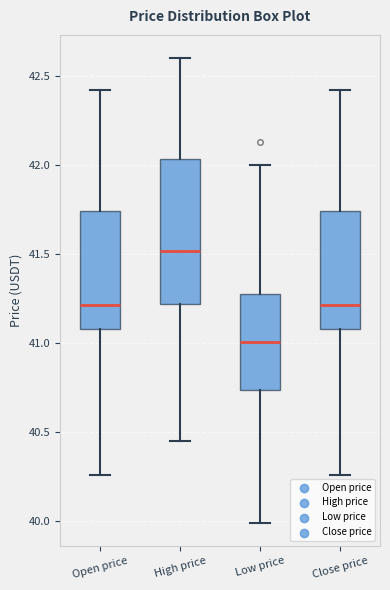

Which box's median line is the lowest?

Low price